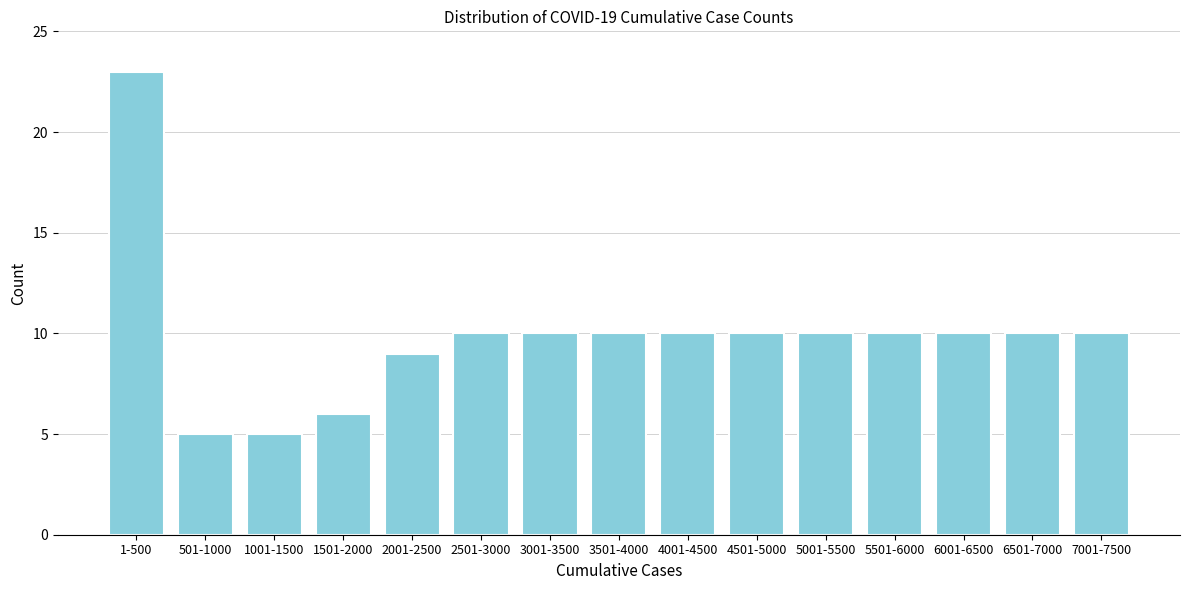

Reading left to right, transcribe all the data shown in this chart.

1-500=23	501-1000=5	1001-1500=5	1501-2000=6	2001-2500=9	2501-3000=10	3001-3500=10	3501-4000=10	4001-4500=10	4501-5000=10	5001-5500=10	5501-6000=10	6001-6500=10	6501-7000=10	7001-7500=10